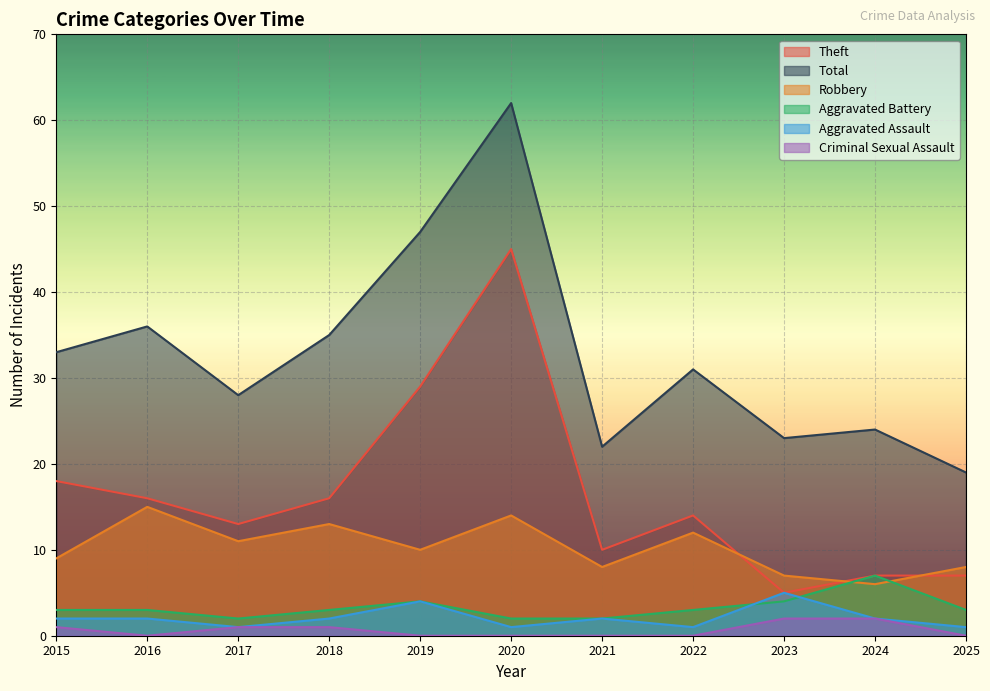

Where is Theft nearest to the value 25?

2019